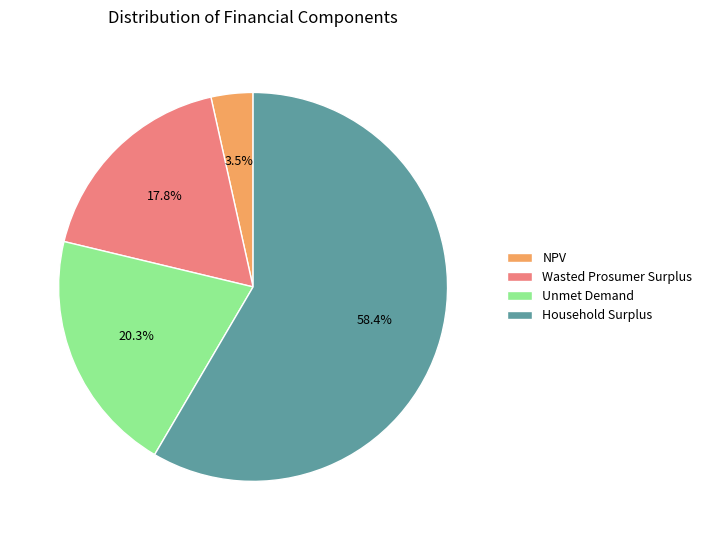

Does Household Surplus represent more than half of the total?

Yes